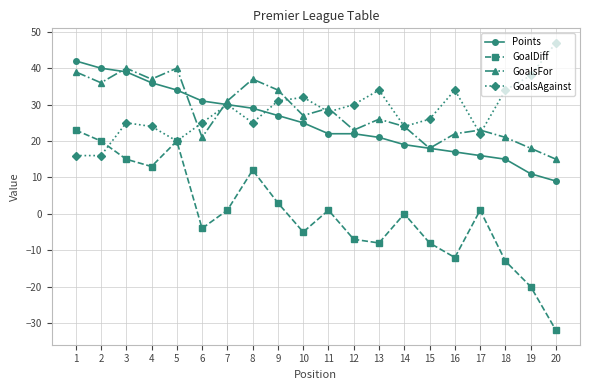

What is the total value across all series at 12?

68